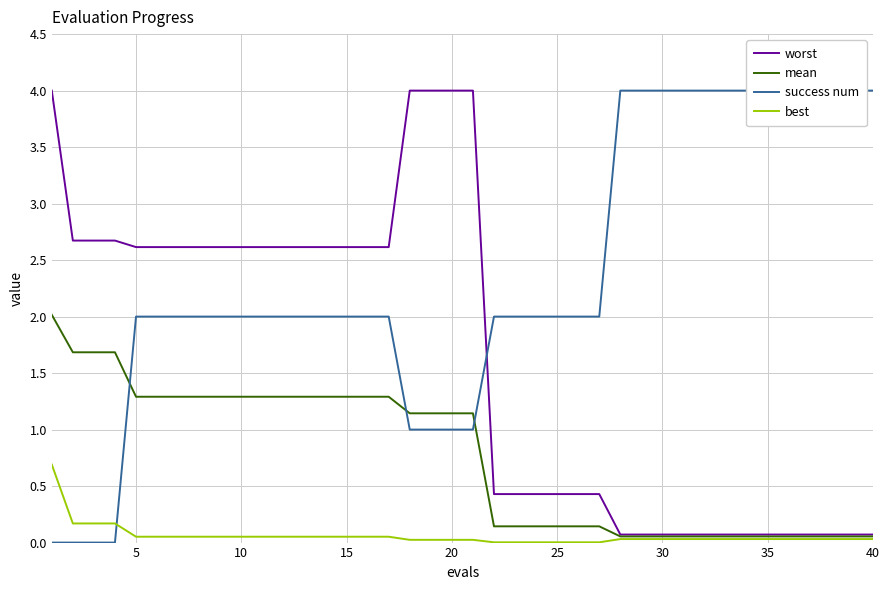

The value of worst at 25 is 0.6. True or false?

False